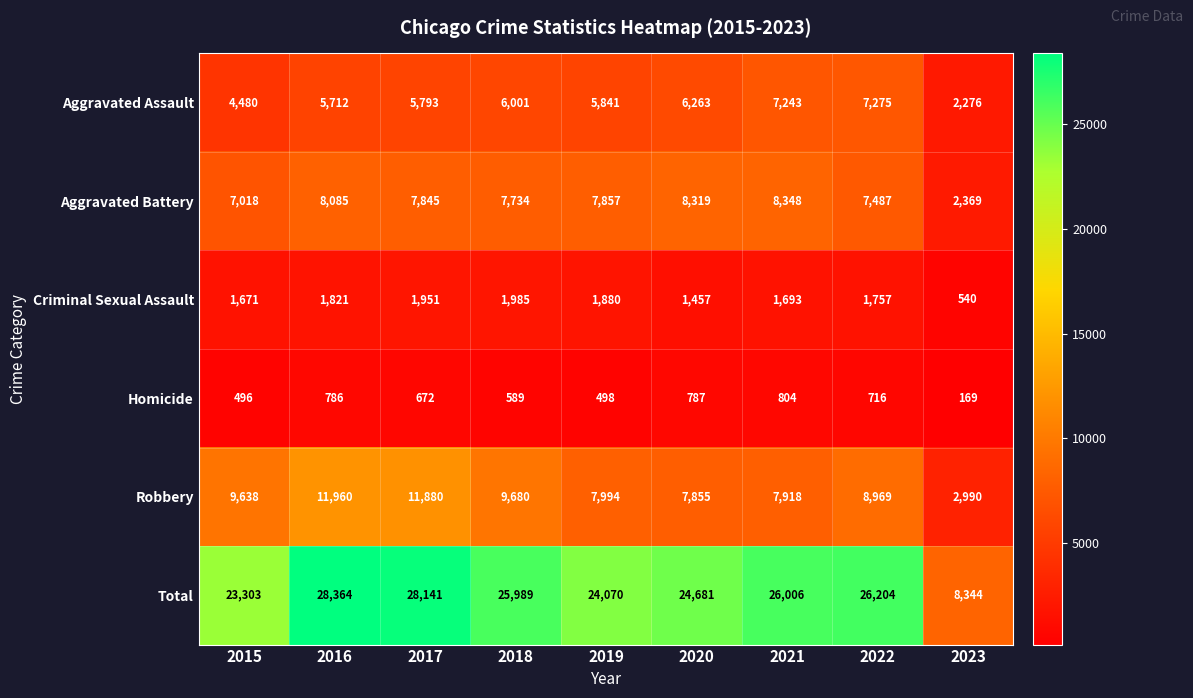

How many data points does each series have?

9